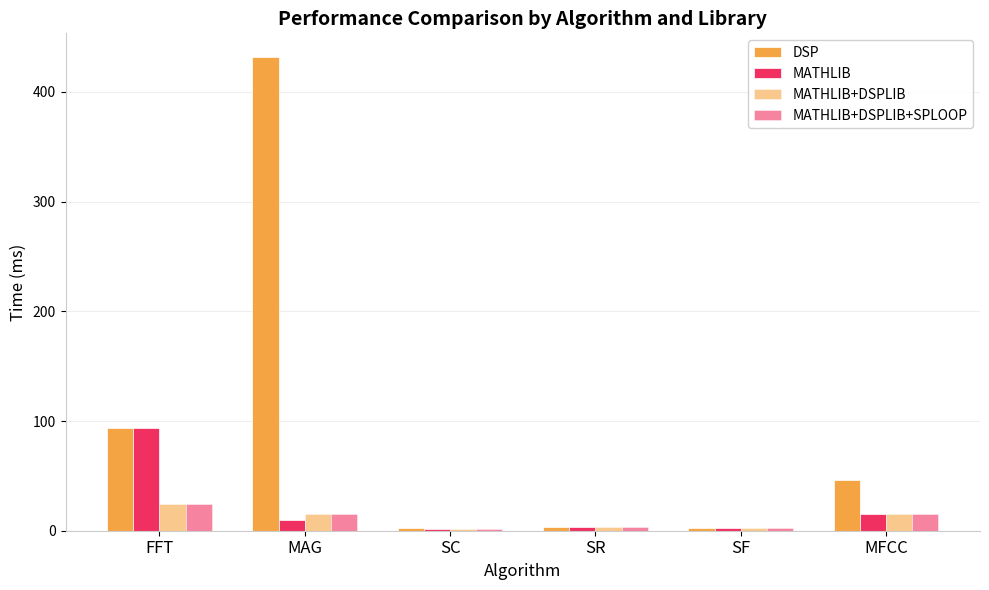

At how many categories does at least one series exceed 280?

1